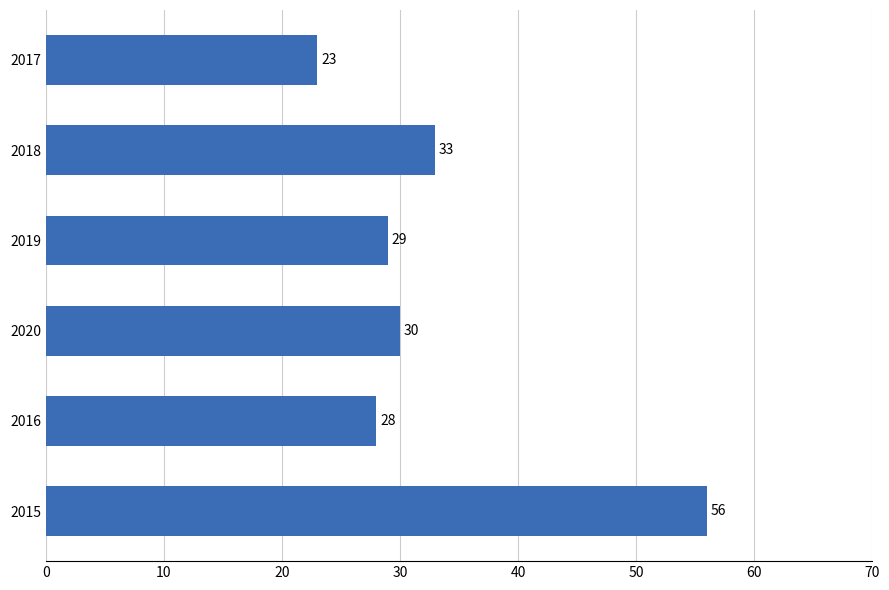

Count the number of categories in the chart.

6